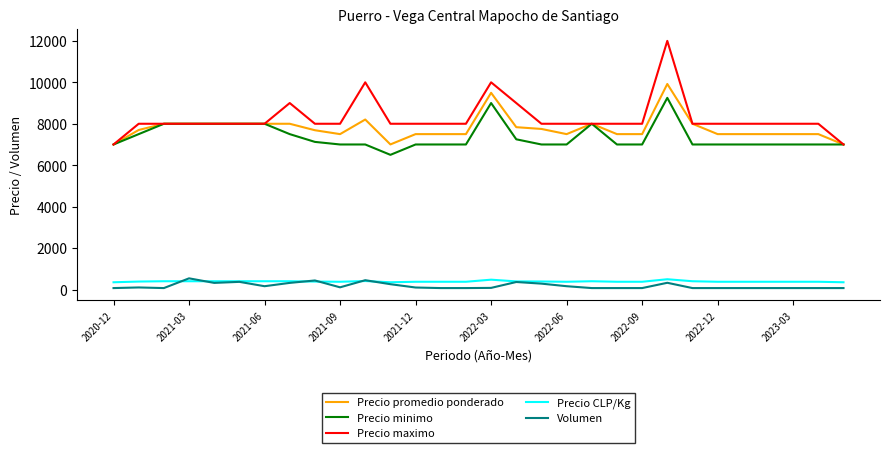

True or false: Precio CLP/Kg and Precio promedio ponderado intersect in this chart.

False